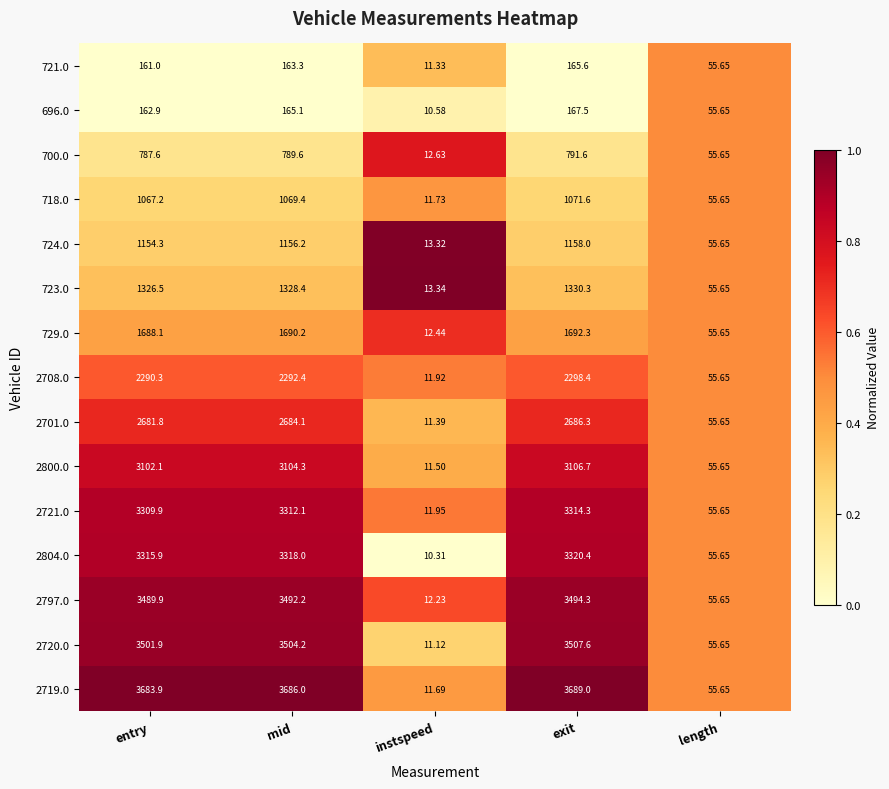

Which category has the highest value across all series?

exit